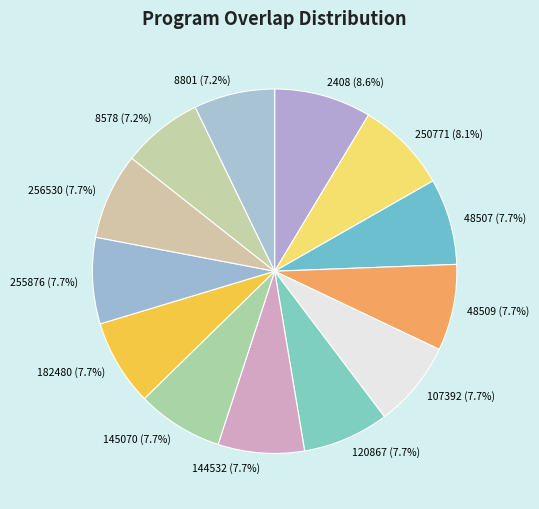

To the nearest percent, what portion does 2408 represent?

9%